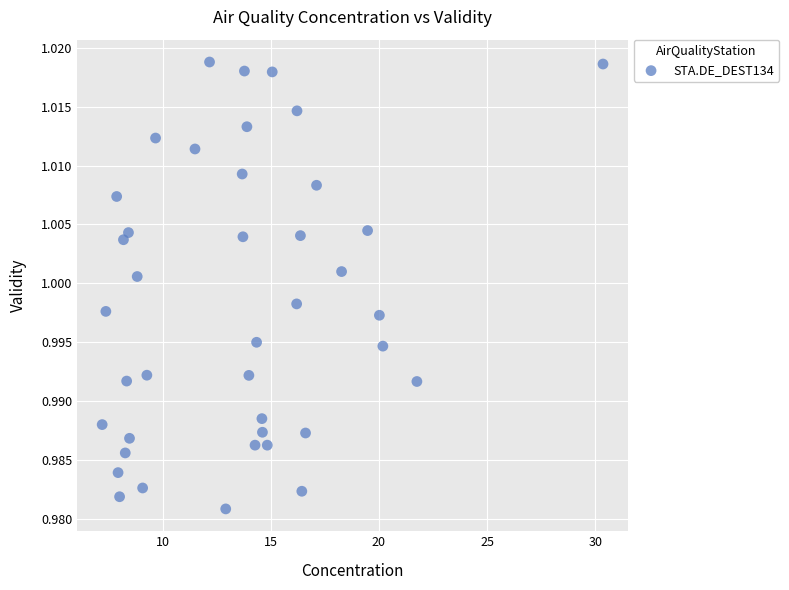

What is the range of X values (max minus min)?

23.2